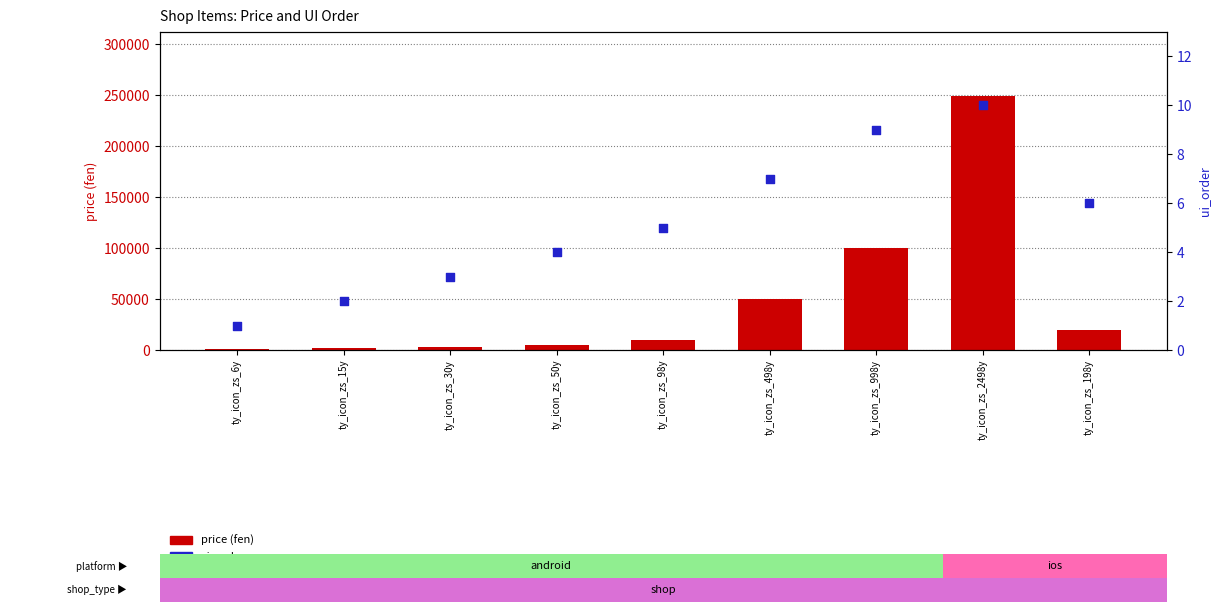

What is the total value across all series at ty_icon_zs_2498y?

249810